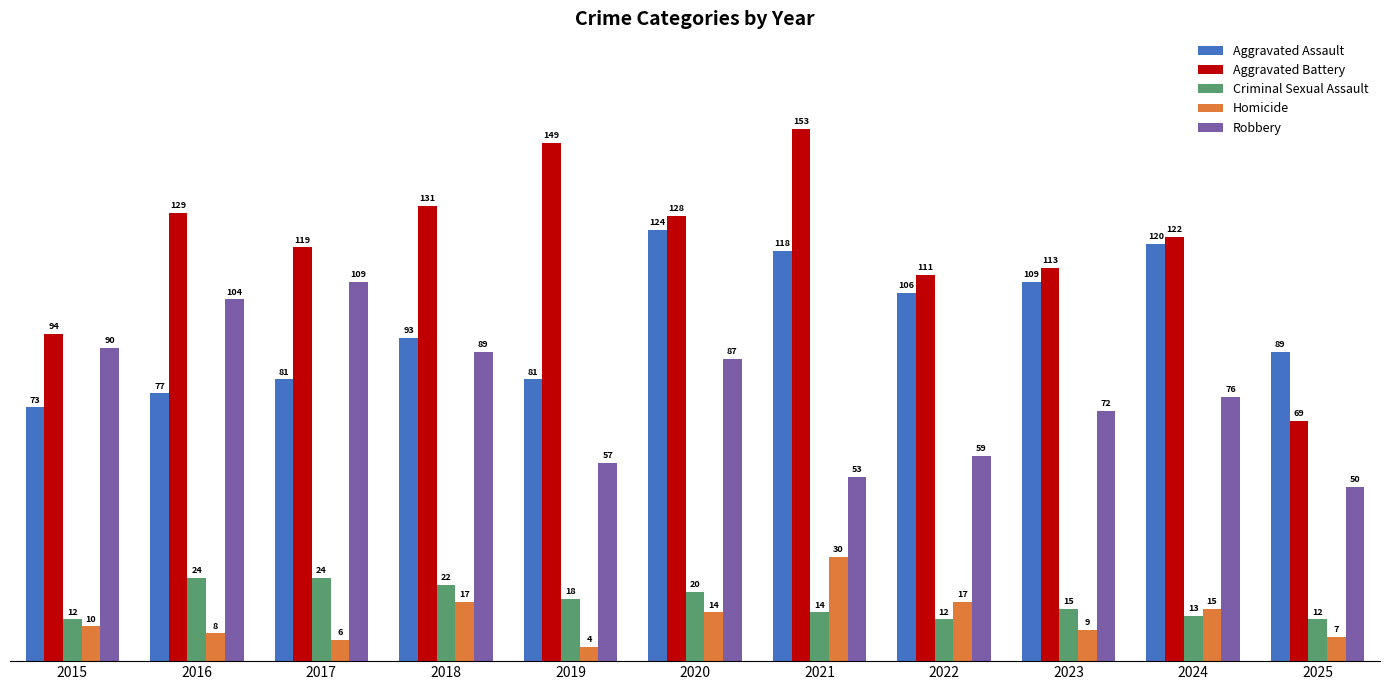

What is the spread (max minus min) of values at 2020?

114